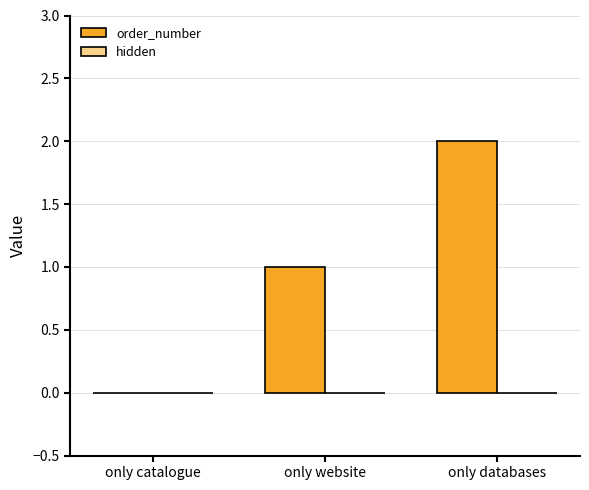

Between only website and only databases, which is larger?

only databases